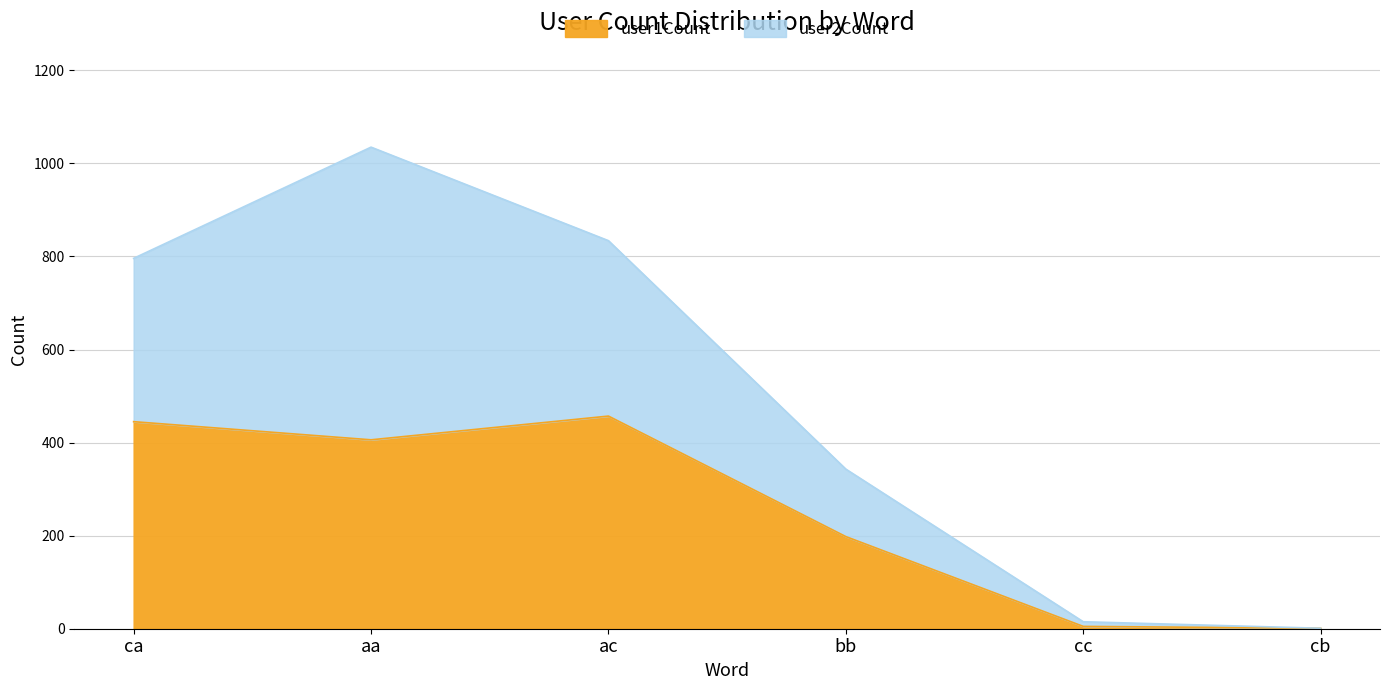

The chart shows a value of 94 at aa. True or false?

False